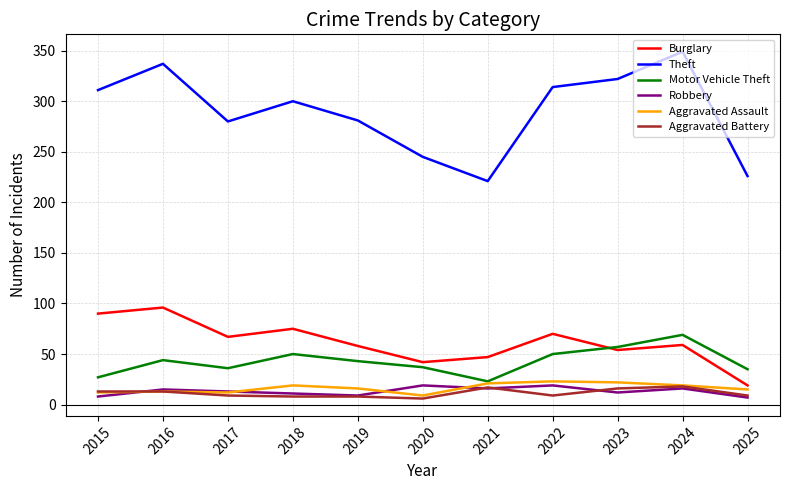

True or false: Theft and Robbery intersect in this chart.

False